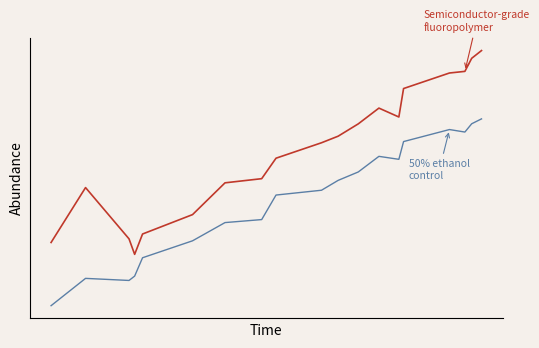

What is the greatest value displayed?

1.0